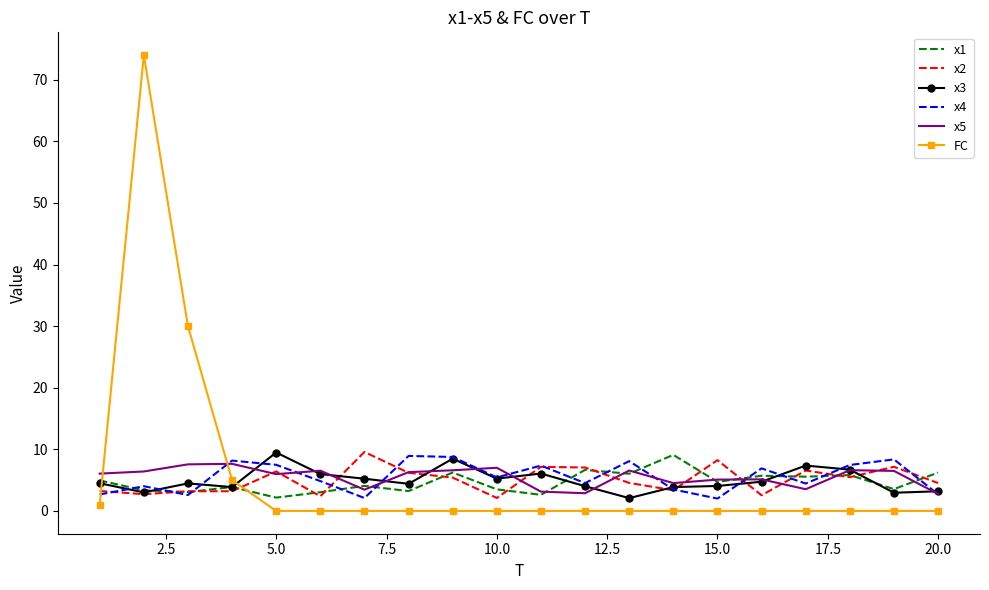

Which series has the widest spread of values?

FC